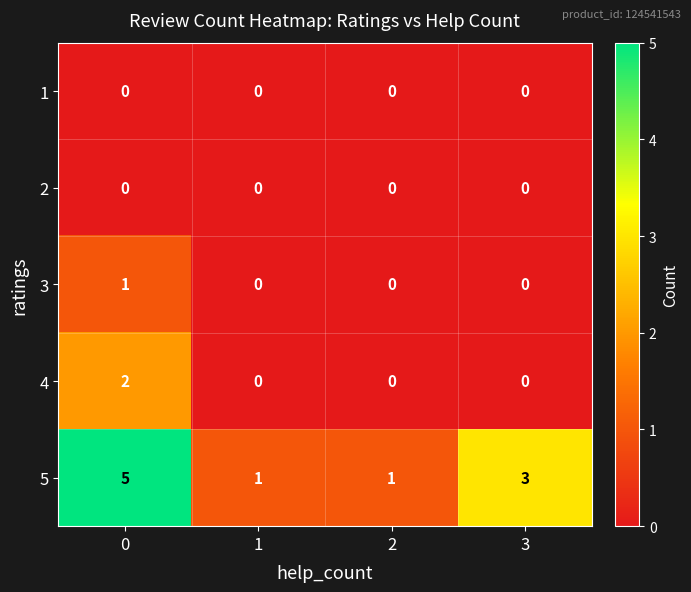

The value of 1 at 0 is 0. True or false?

True